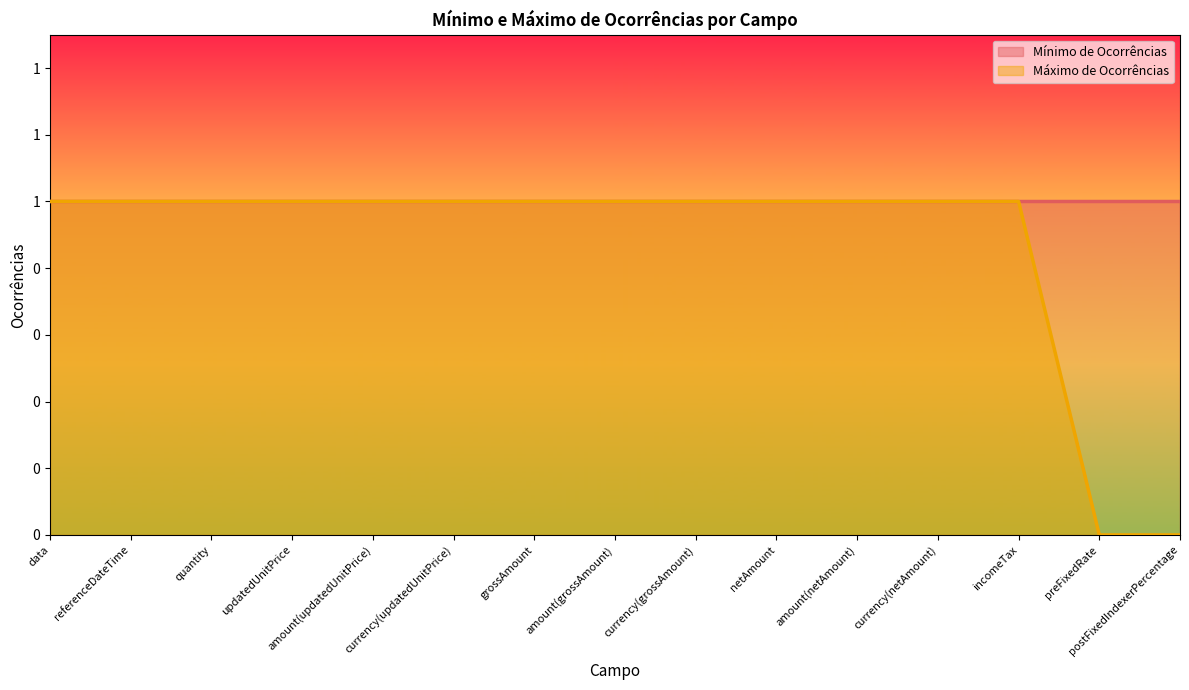

Between currency(netAmount) and amount(updatedUnitPrice), which is larger?

currency(netAmount)